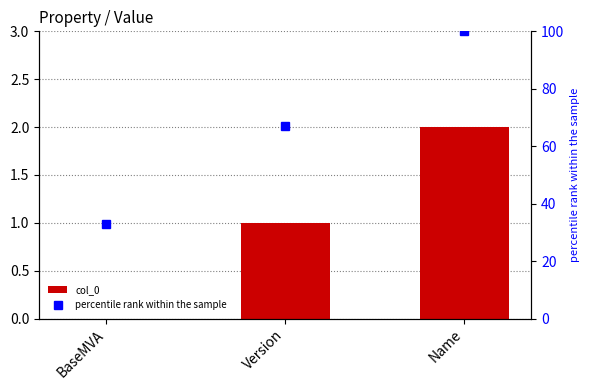

Between Name and Version, which is larger?

Name